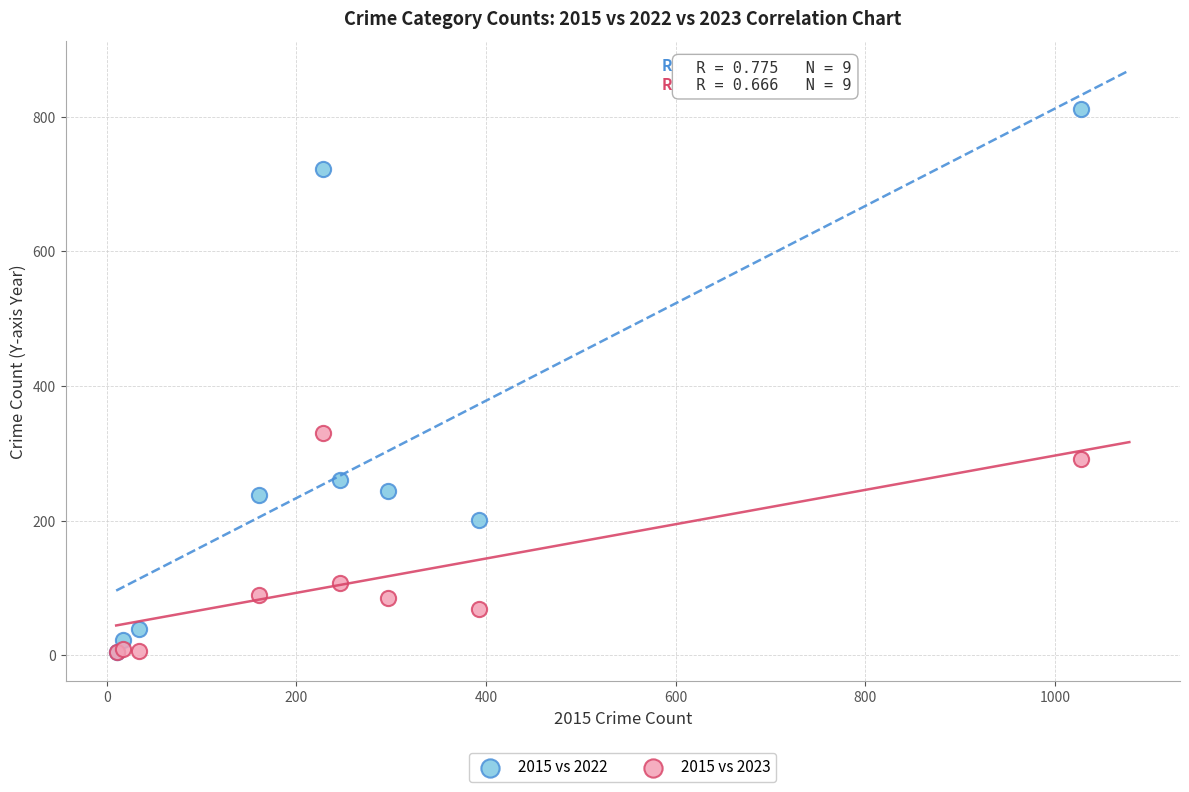

Across all series, what Y value is closest to 408?

330